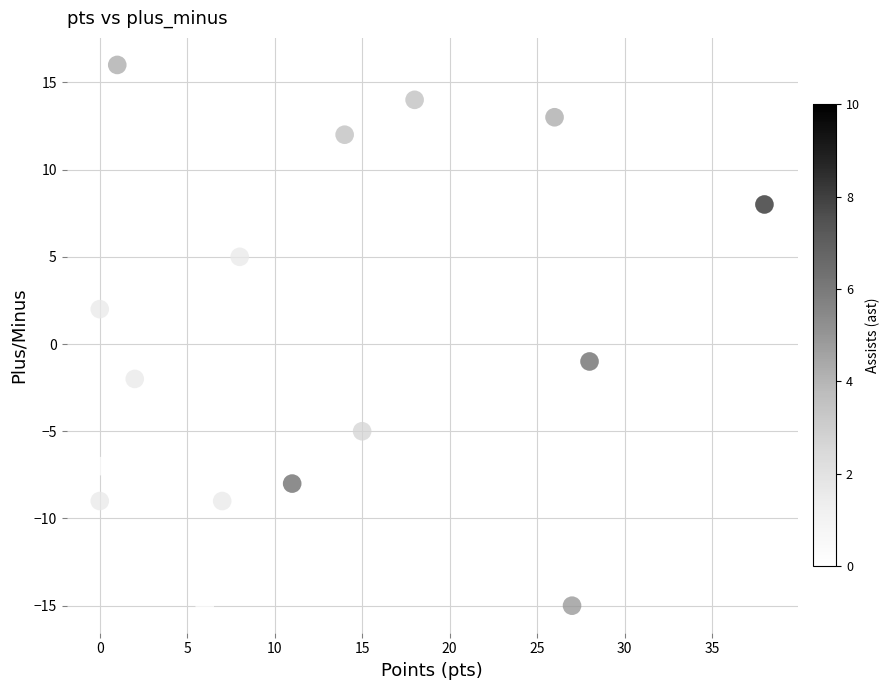

What is the range of X values (max minus min)?

38